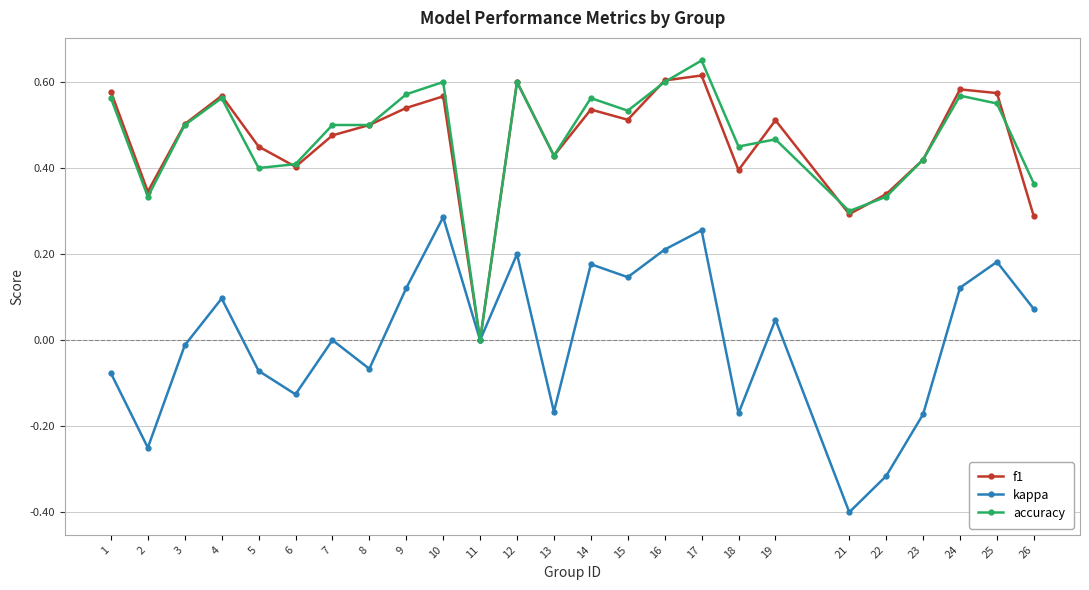

The accuracy series shows 0.5 at 18. True or false?

True